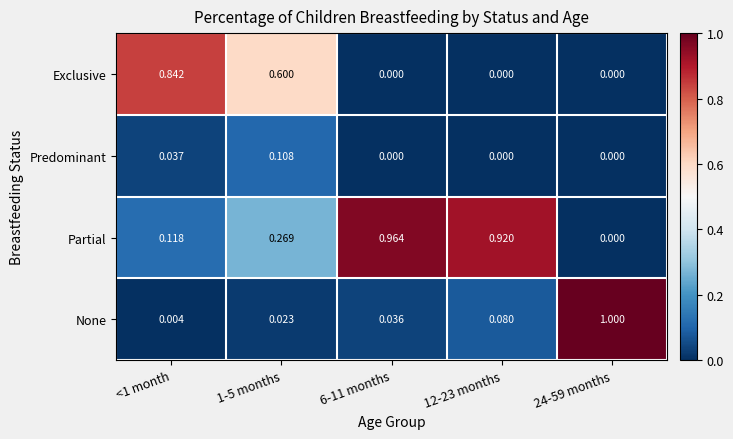

Which series has the widest spread of values?

None